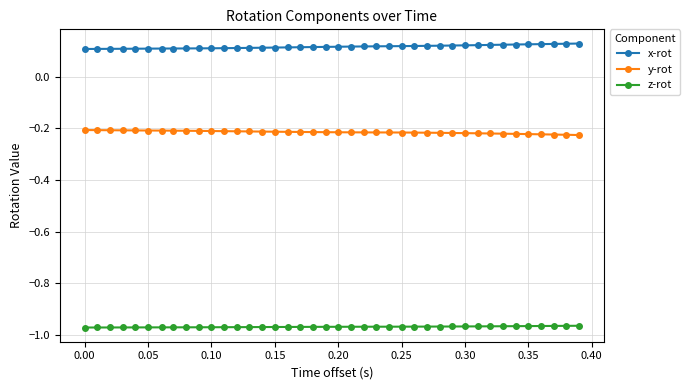

What is the sum of all z-rot values?

-38.8